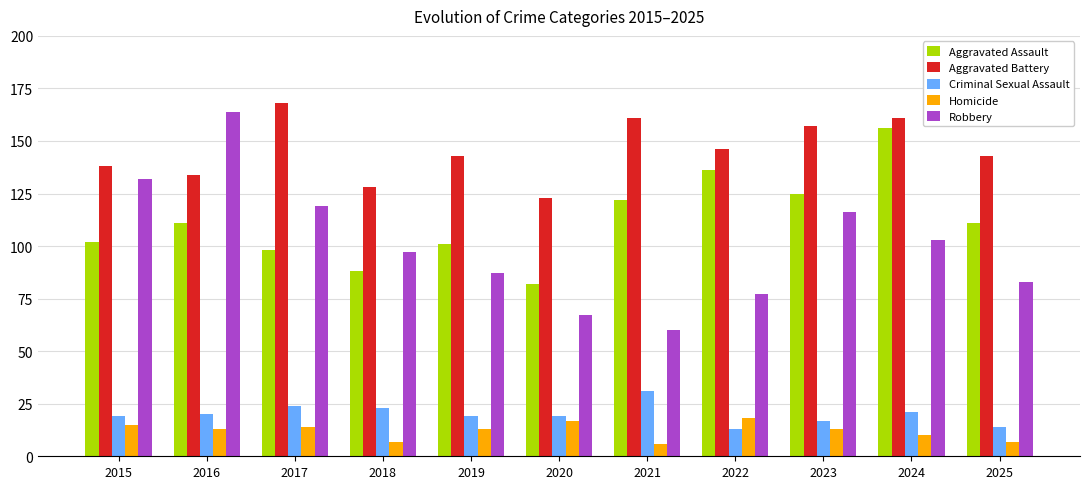

What is the approximate value of Homicide at 2021?

6